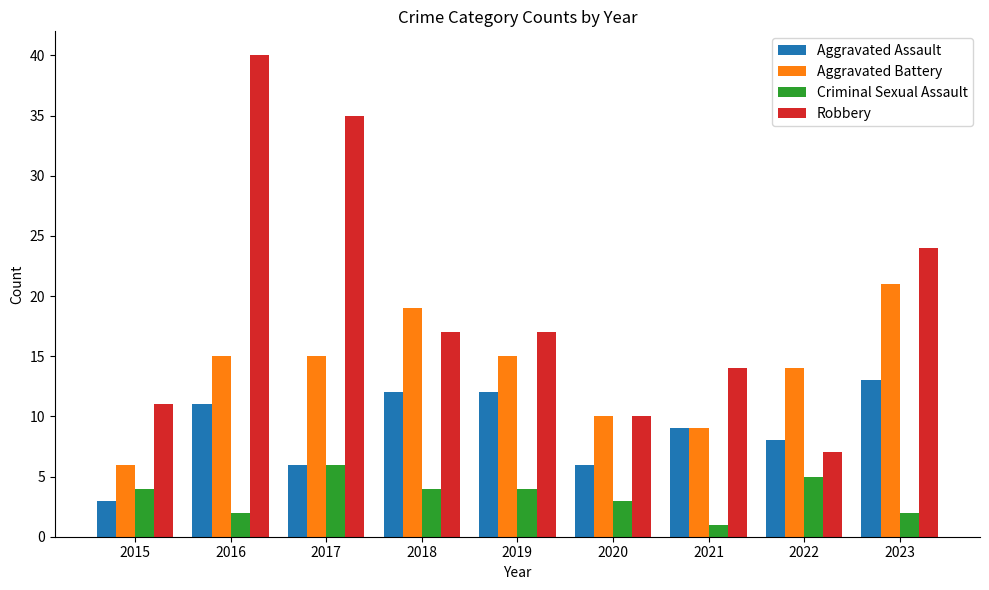

List the series in order of their overall mean, highest first.

Robbery, Aggravated Battery, Aggravated Assault, Criminal Sexual Assault